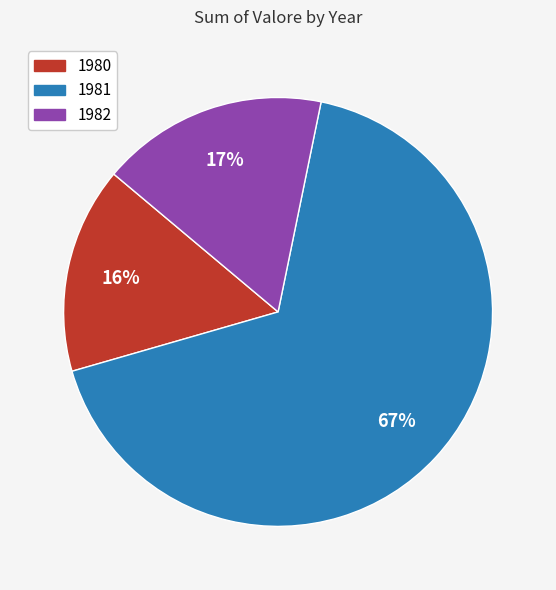

Combined, do 1980 and 1981 account for over 50%?

Yes